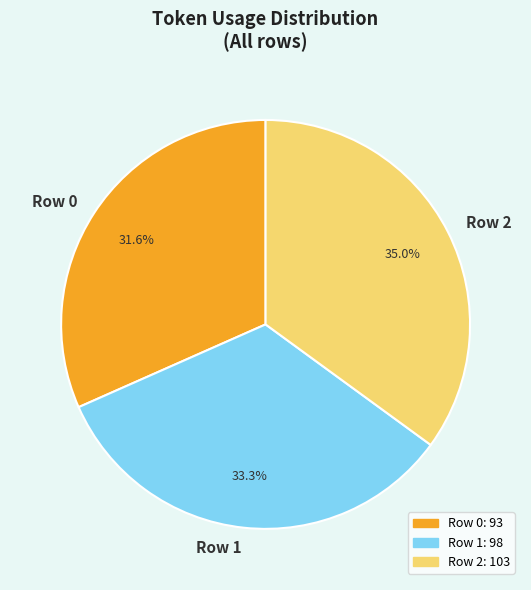

Is Row 1 the majority of the pie?

No